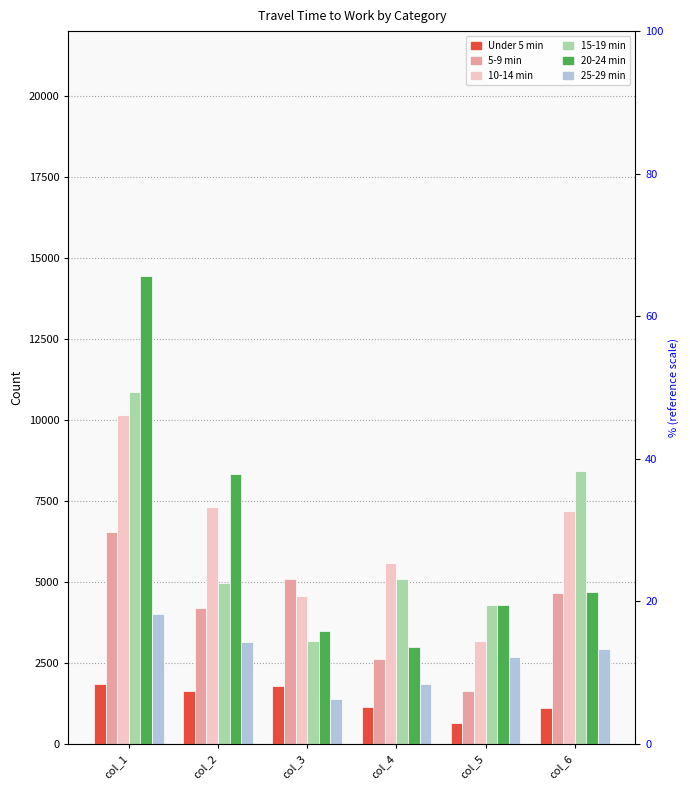

What is the sum of the 10-14 min values at col_3 and col_2?

11868